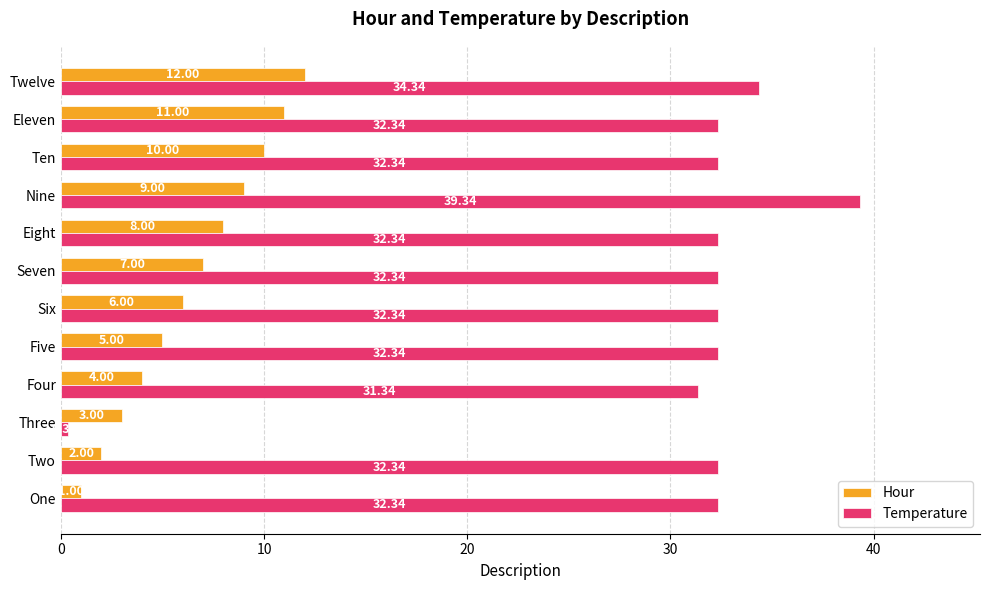

What are all the series names shown in the legend?

Hour, Temperature